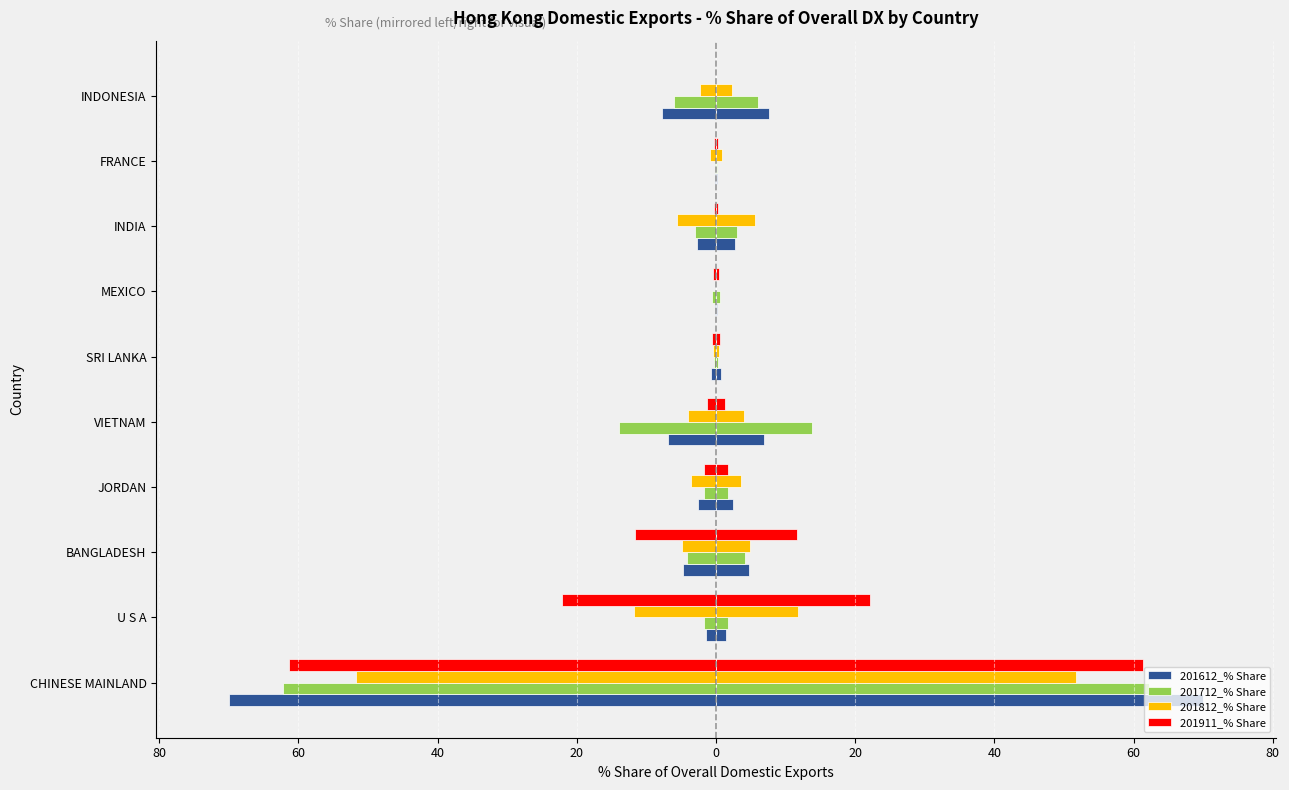

What is the label of the 6th bar from the right?

VIETNAM